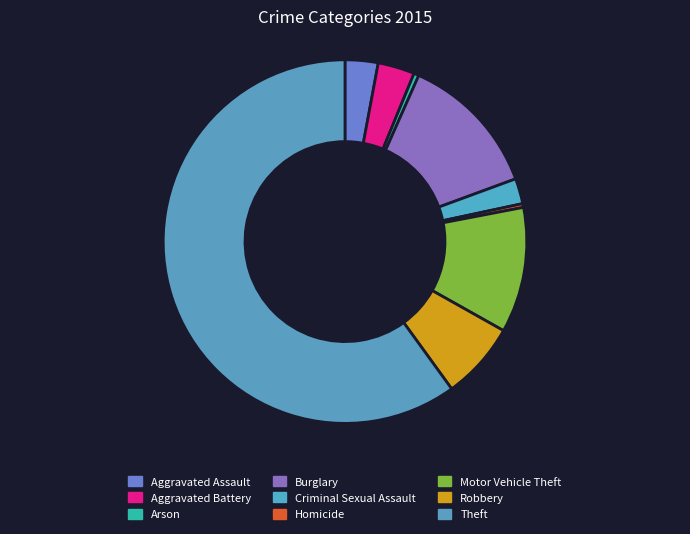

What portion of the pie excludes Robbery?

93.1%